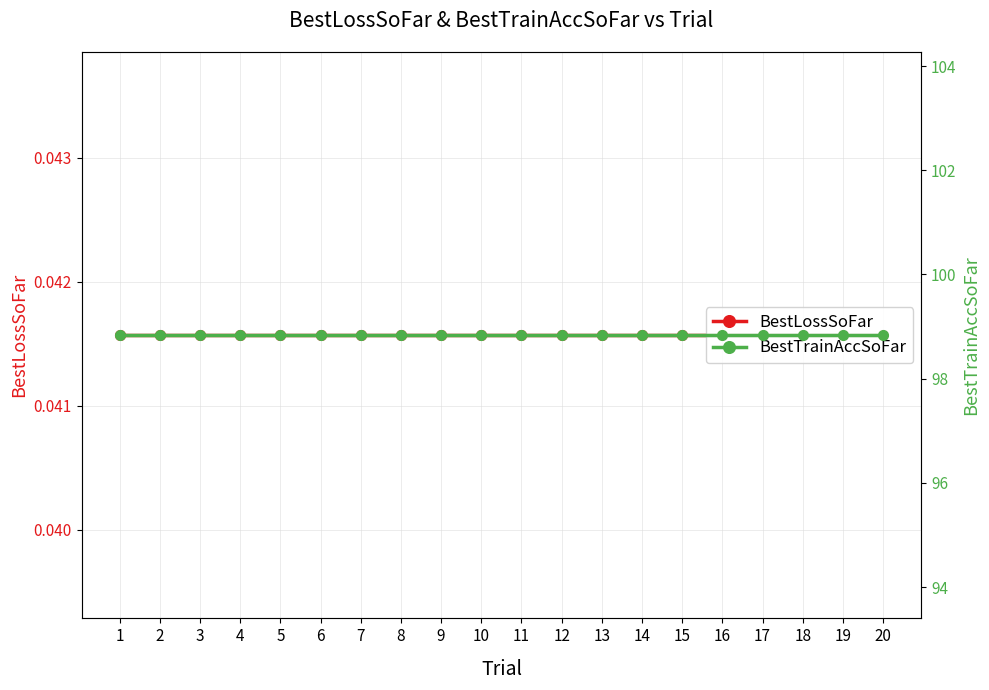

What is the value of the BestTrainAccSoFar point at the 3rd from the left?

98.8